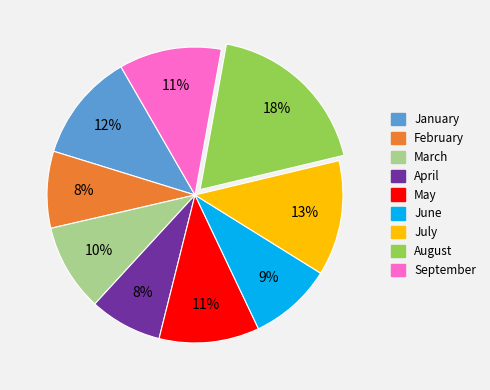

To the nearest percent, what is the average slice percentage?

11%